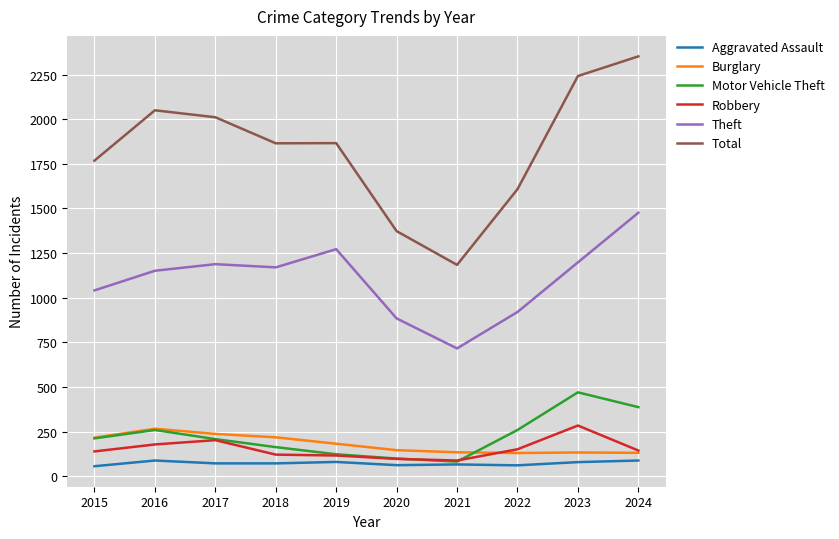

What is the sum of all Total values?

18319